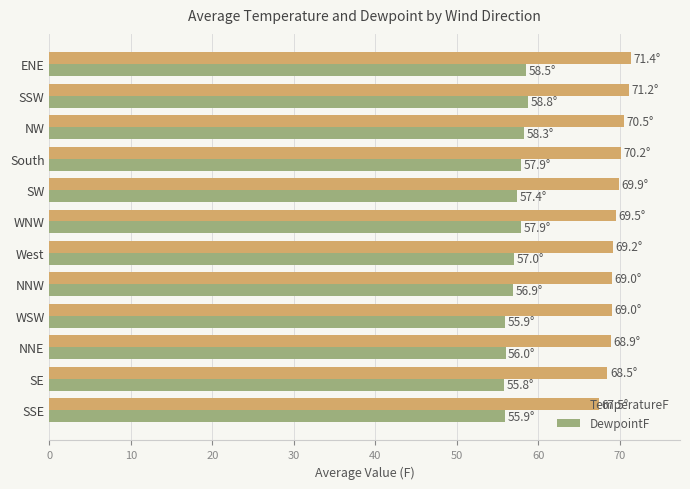

List the series in order of their overall mean, highest first.

TemperatureF, DewpointF